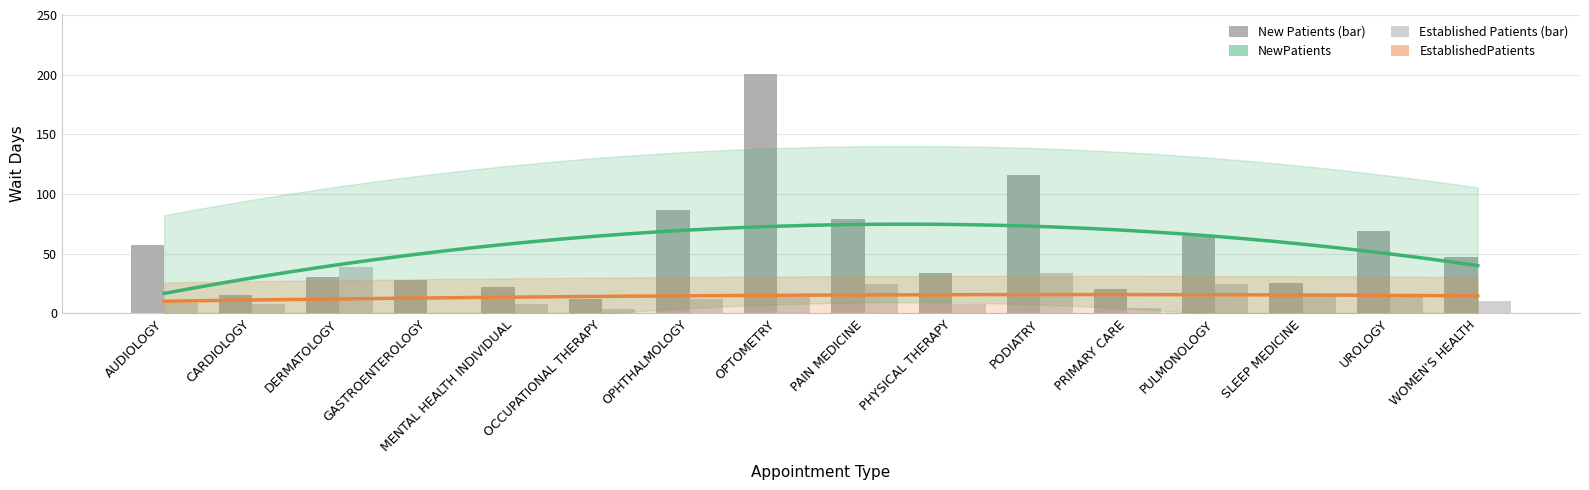

What is the label of the 10th bar from the left?

PHYSICAL THERAPY